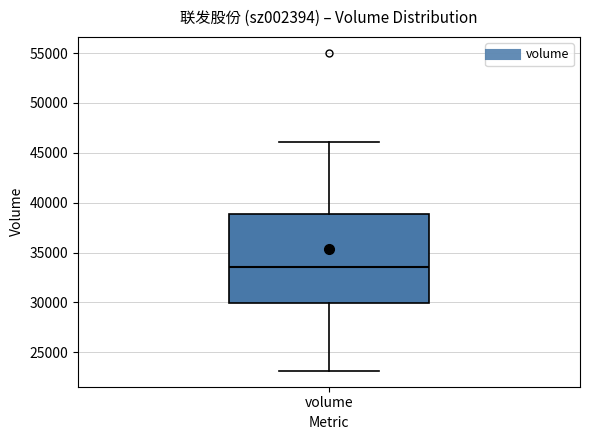

Where is the lower edge of the box for volume on the y-axis? The values are not printed on the chart, so give them approximately, as read against the axis.

30000